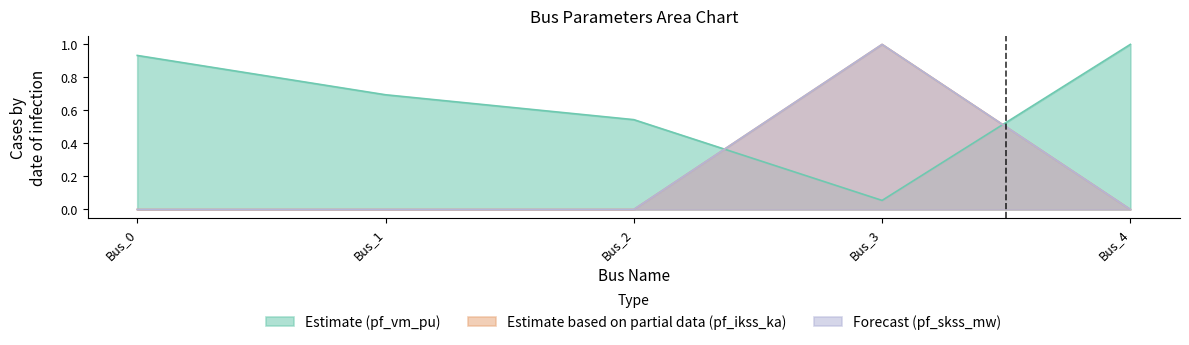

Reading right to left, list all the values displayed in this chart.

pf_vm_pu: 1.0	0.1	0.5	0.7	0.9
pf_ikss_ka: 0.0	1.0	0.0	0.0	0.0
pf_skss_mw: 0.0	1.0	0.0	0.0	0.0